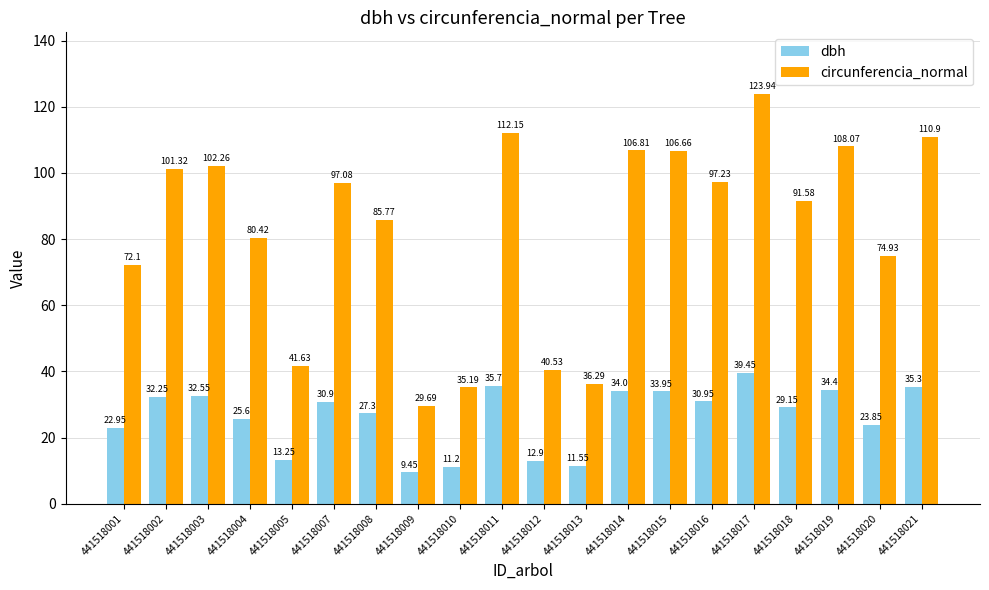

What is the average value of the circunferencia_normal series?

82.7